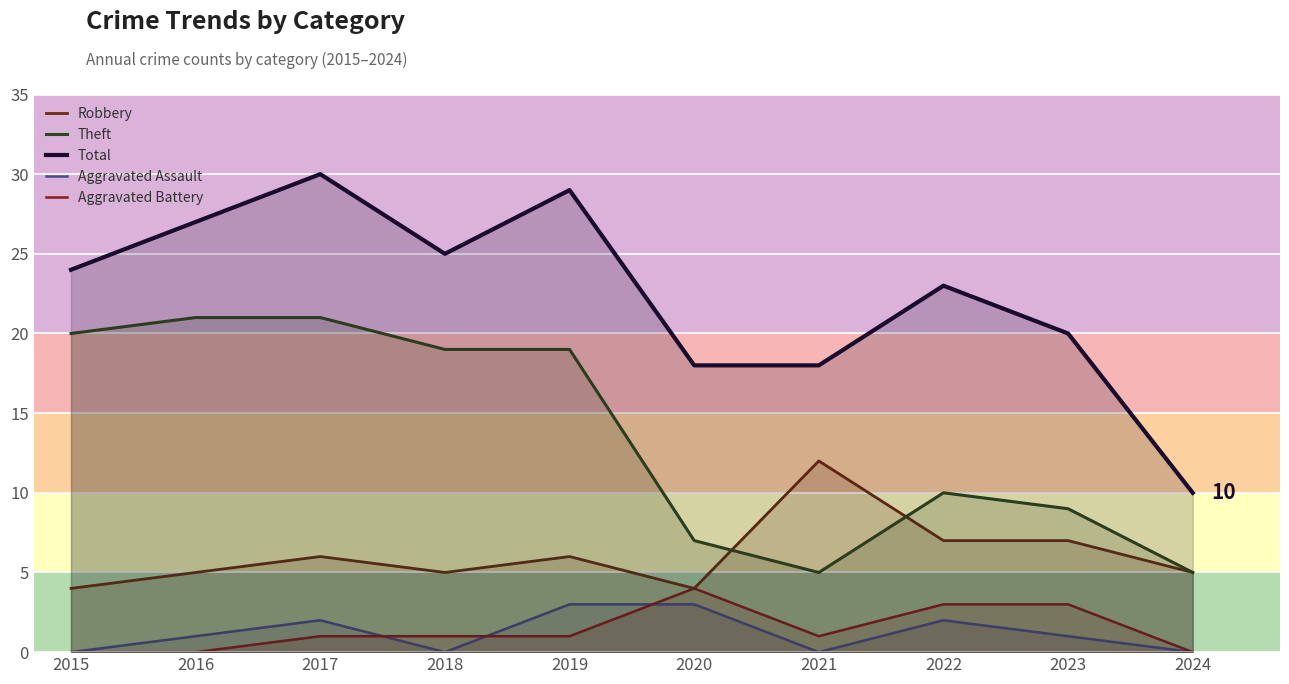

Count the Total values in the range 18 to 27.

7